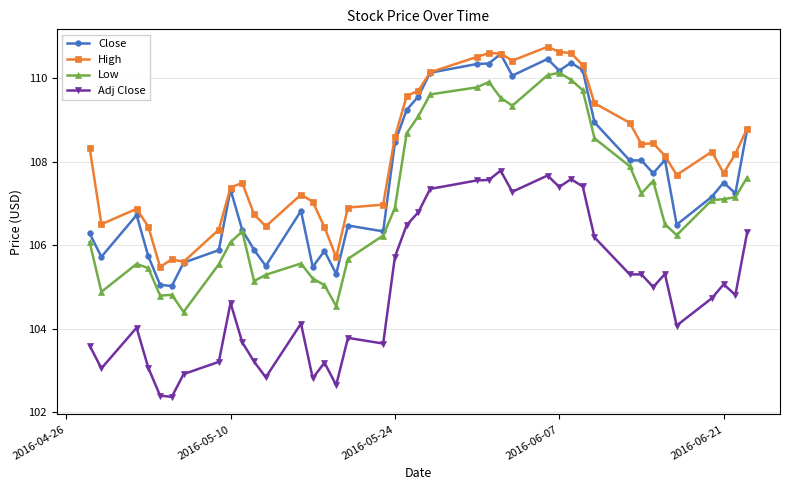

List the series in order of their overall mean, lowest first.

Adj Close, Low, Close, High